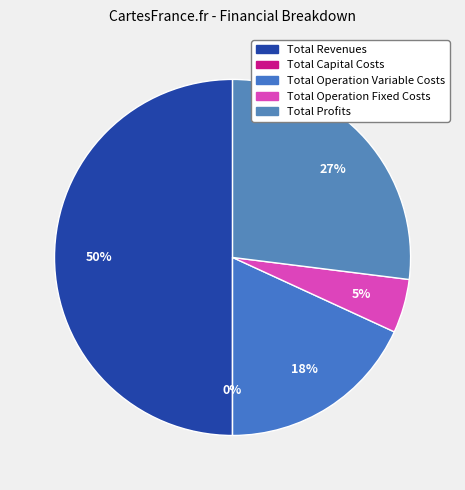

Which slice is the smallest?

Total Capital Costs